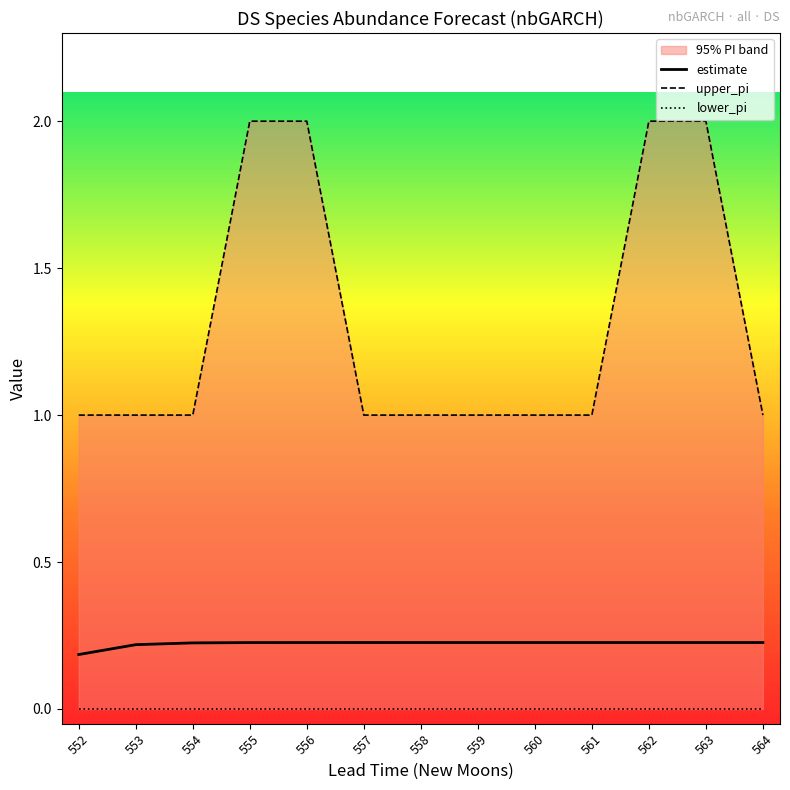

What is the total value across all series at 563?

2.2